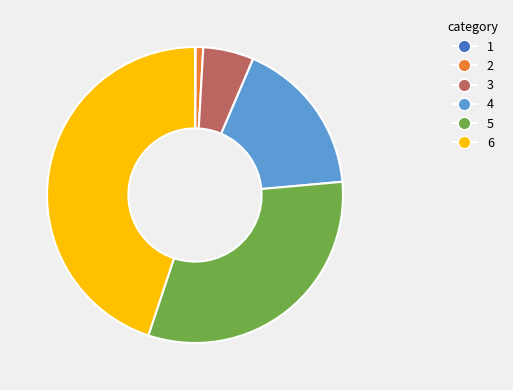

Does any single category account for the majority?

No